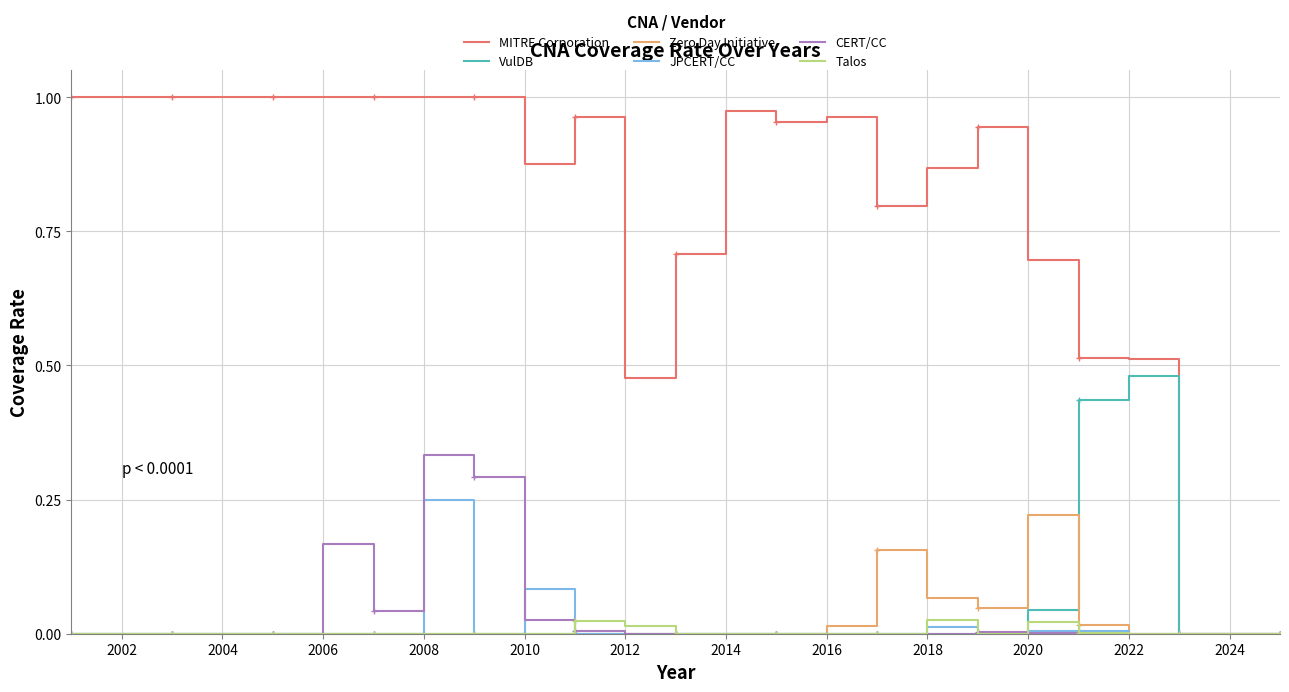

Which series has the largest range (max minus min)?

MITRE Corporation